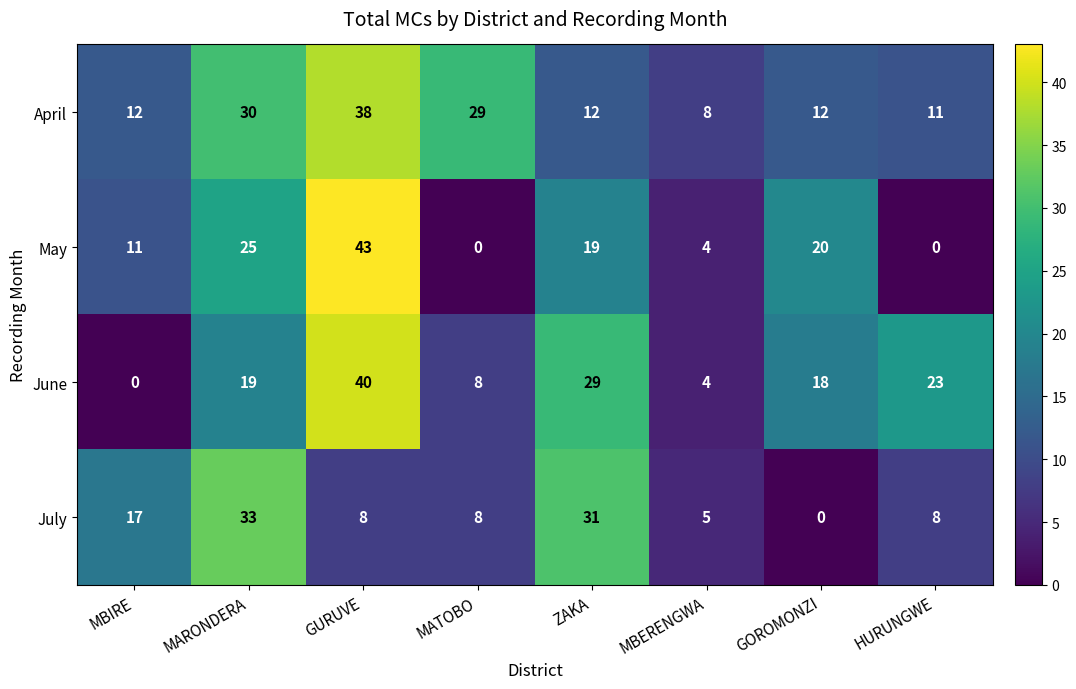

Which category has the lowest value in the June series?

MBIRE